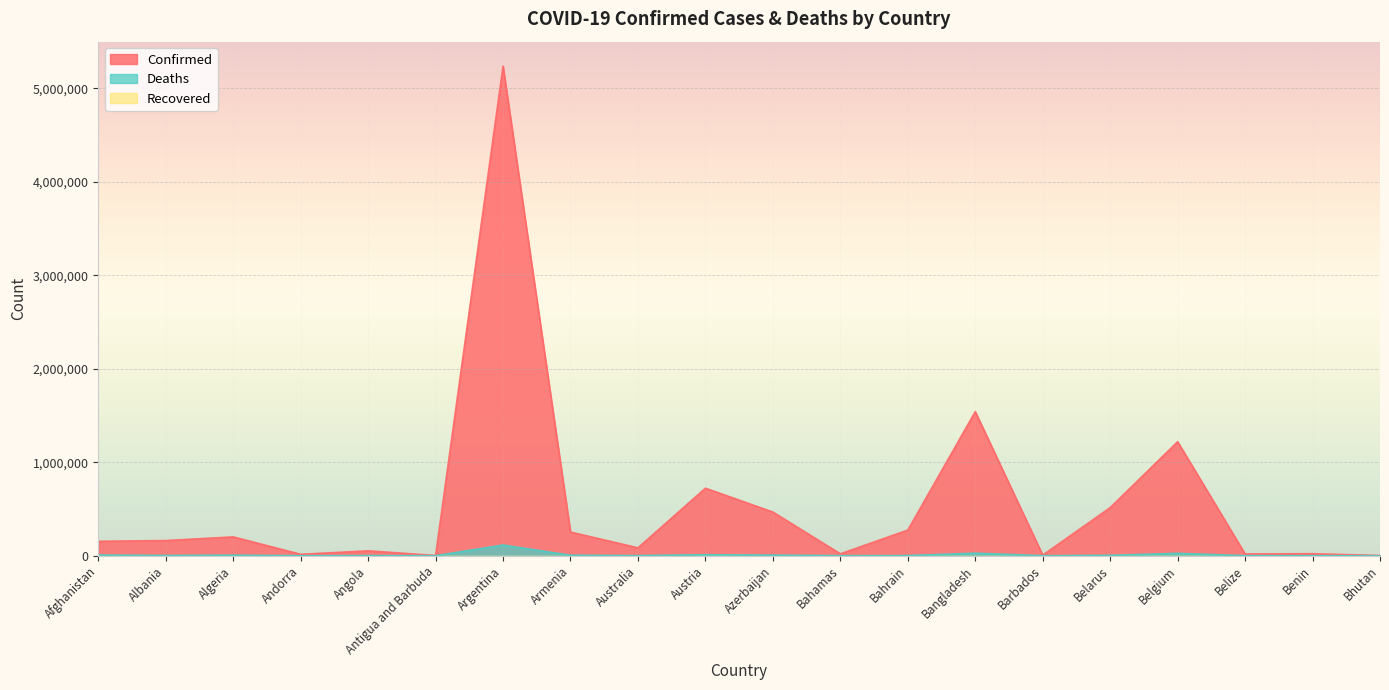

Between Antigua and Barbuda and Argentina, which series saw the biggest shift?

Confirmed